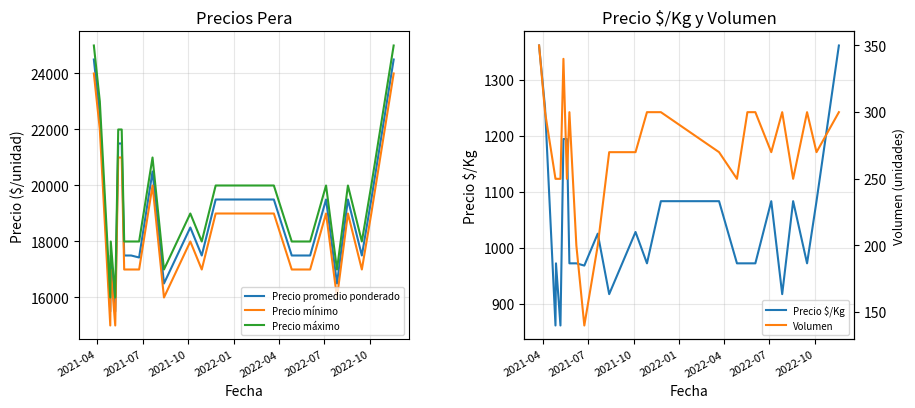

True or false: Precio promedio ponderado and Precio mínimo cross at least once.

False